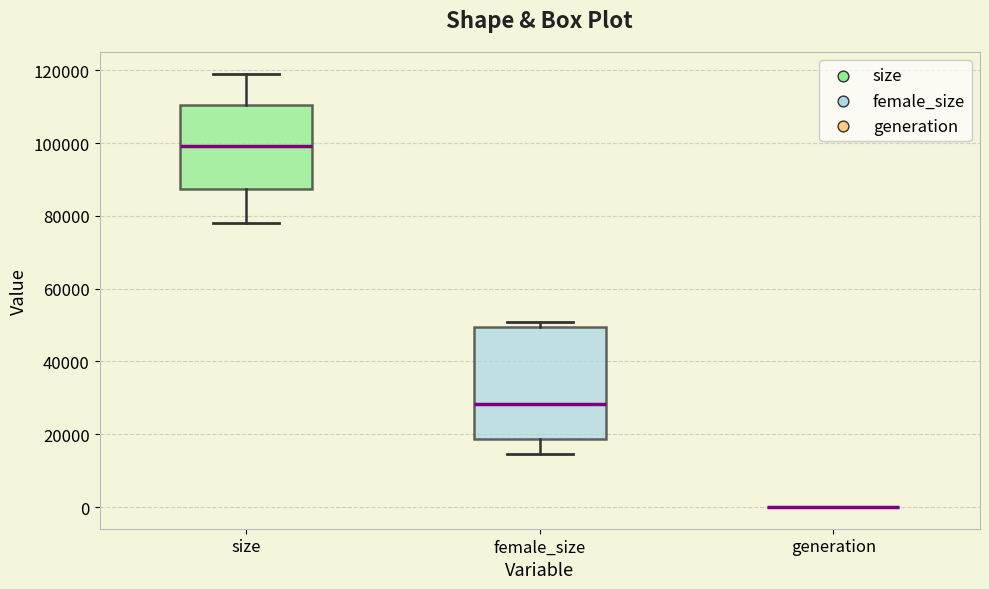

Which box is the tallest, from its lower edge to its upper edge?

female_size